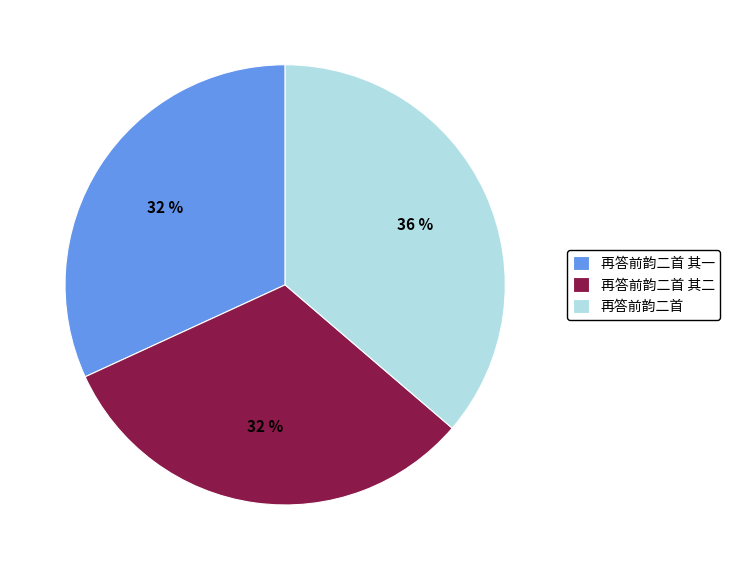

How many segments does this pie chart have?

3